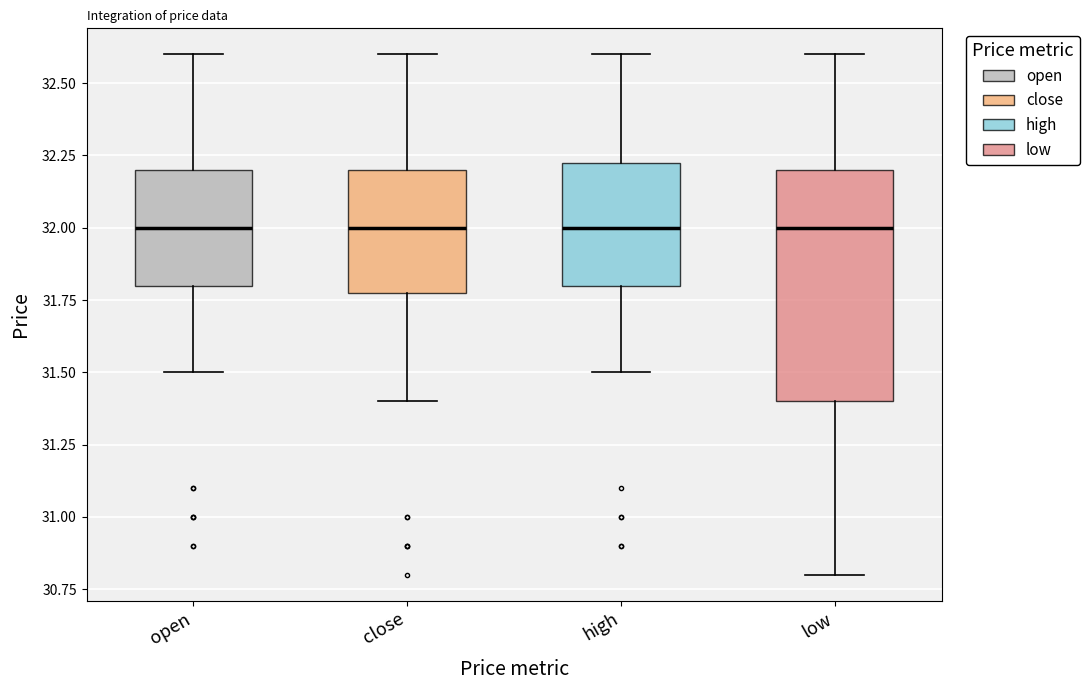

Reading left to right, read every box against the y-axis: the position of its median line, the range the box covers, and the ends of its whiskers. The values are not printed on the chart, so give them approximately, as read against the axis.

open: median 32.00, box 31.80 to 32.20, whiskers 31.50 to 32.60
close: median 32.00, box 31.80 to 32.20, whiskers 31.40 to 32.60
high: median 32.00, box 31.80 to 32.25, whiskers 31.50 to 32.60
low: median 32.00, box 31.40 to 32.20, whiskers 30.80 to 32.60